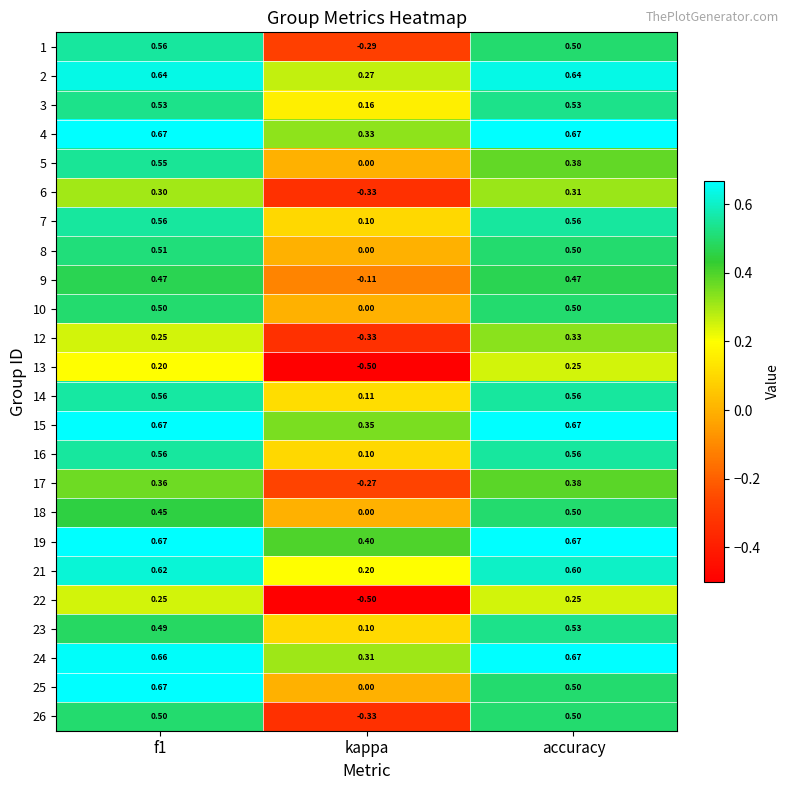

How many data points in 1 are above 0?

2